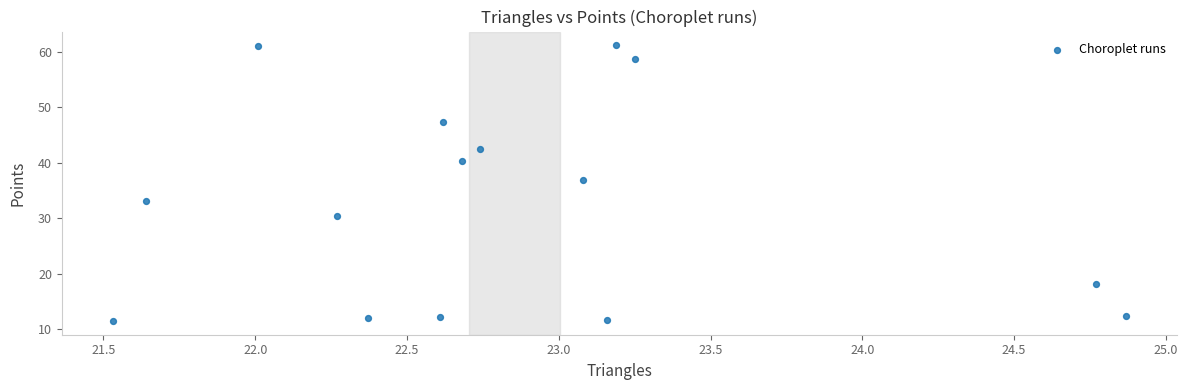

What Y value in the scatter plot is closest to 36?

37.0